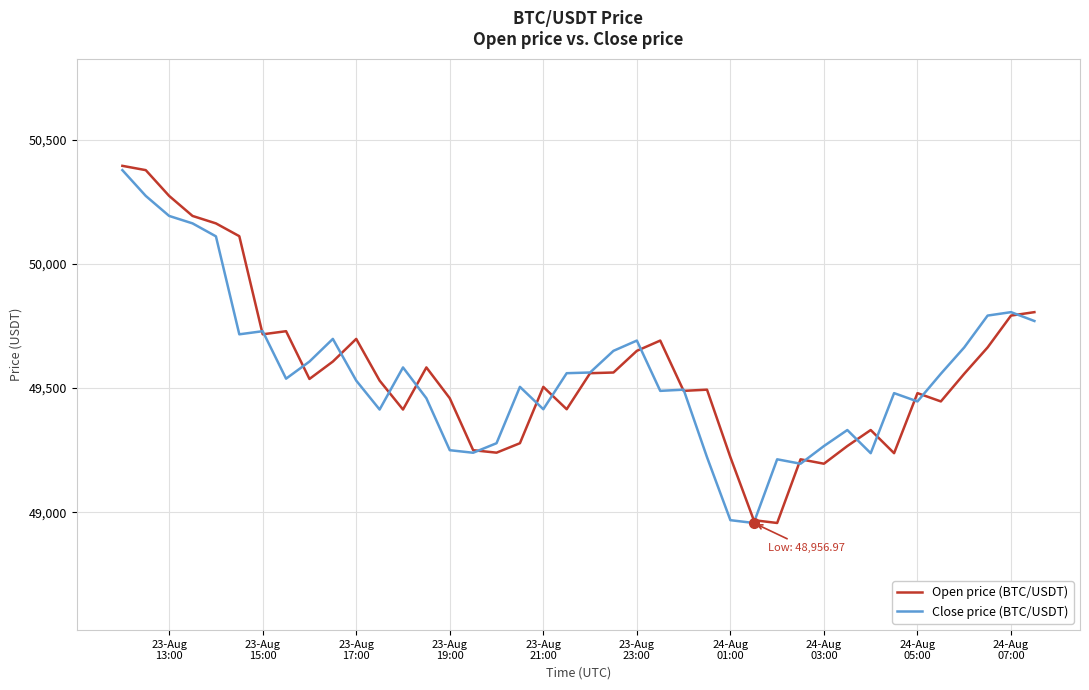

Which series has the widest spread of values?

Open price (BTC/USDT)